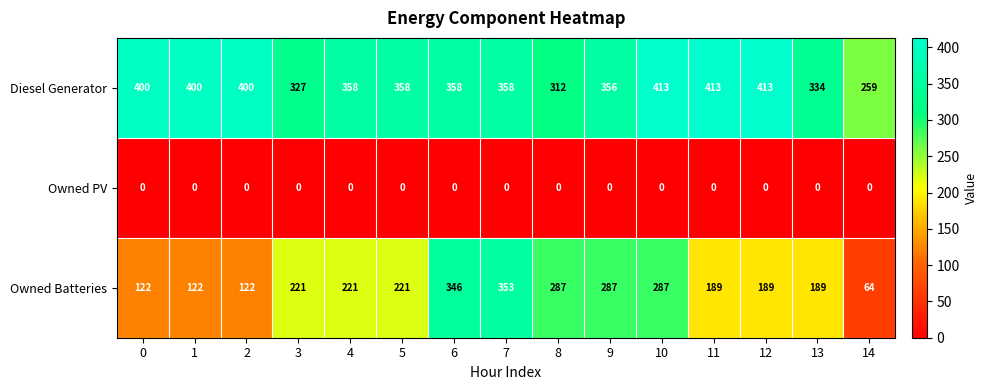

List the series in order of their overall mean, highest first.

Diesel Generator, Owned Batteries, Owned PV